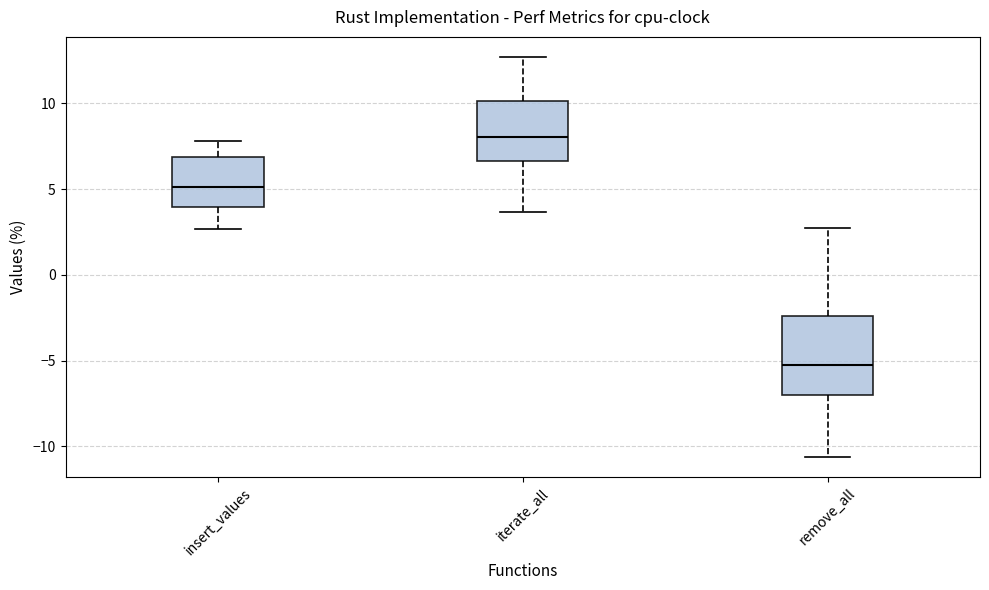

Reading left to right, transcribe this box plot: for each box, give where its median line is, the range the box spans, and where its two whiskers end, as read against the y-axis. The values are not printed on the chart, so give them approximately, as read against the axis.

insert_values: median 5.0, box 4.0 to 7.0, whiskers 2.5 to 8.0
iterate_all: median 8.0, box 6.5 to 10.0, whiskers 3.5 to 12.5
remove_all: median -5.5, box -7.0 to -2.5, whiskers -10.5 to 2.5